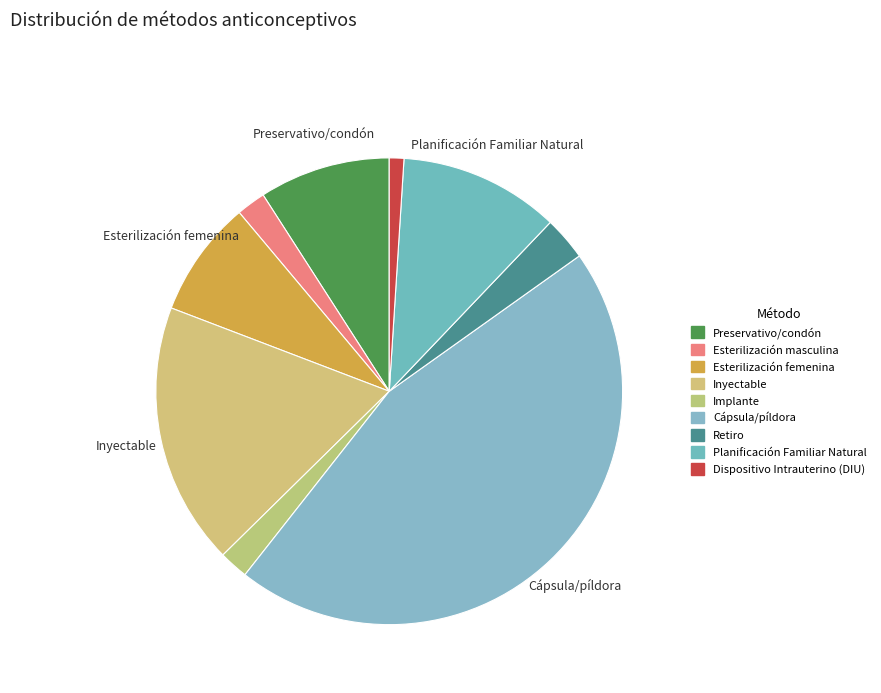

Rank the categories by value from highest to lowest.

Cápsula/píldora, Inyectable, Planificación Familiar Natural, Preservativo/condón, Esterilización femenina, Retiro, Esterilización masculina, Implante, Dispositivo Intrauterino (DIU)